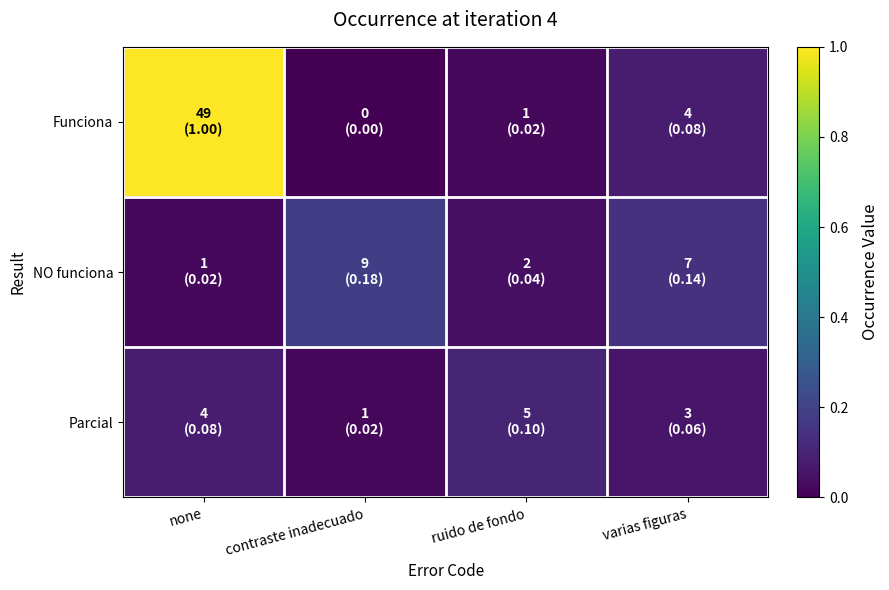

Reading right to left, extract all data points from this chart.

row_0: varias figuras=0.1	ruido de fondo=0.0	contraste inadecuado=0.0	none=1.0
row_1: varias figuras=0.1	ruido de fondo=0.0	contraste inadecuado=0.2	none=0.0
row_2: varias figuras=0.1	ruido de fondo=0.1	contraste inadecuado=0.0	none=0.1